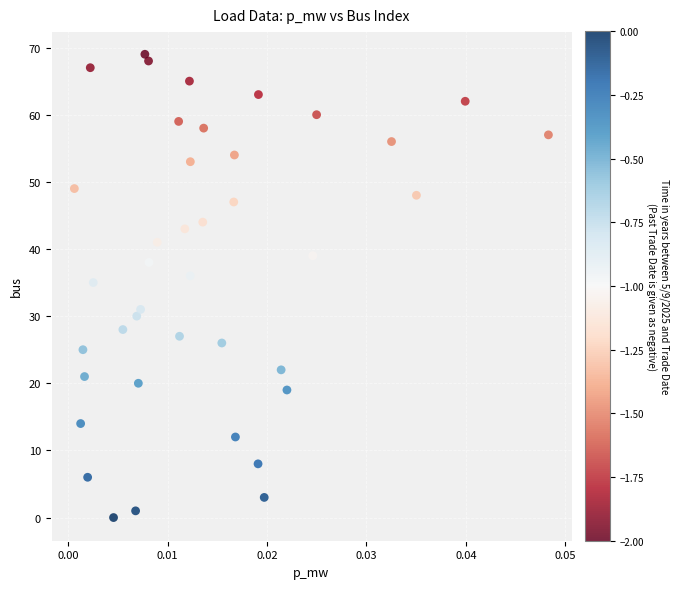

What is the range of Y values (max minus min)?

69